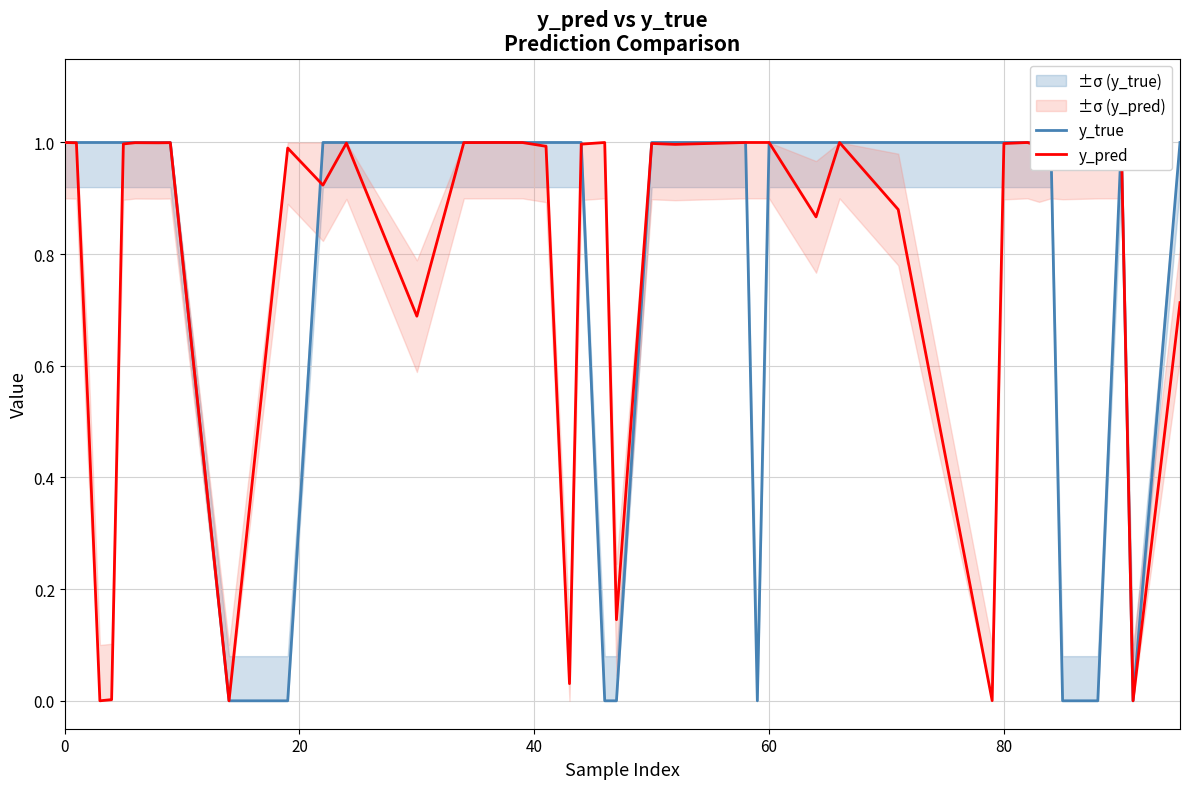

What is the highest value of the y_pred series?

1.0